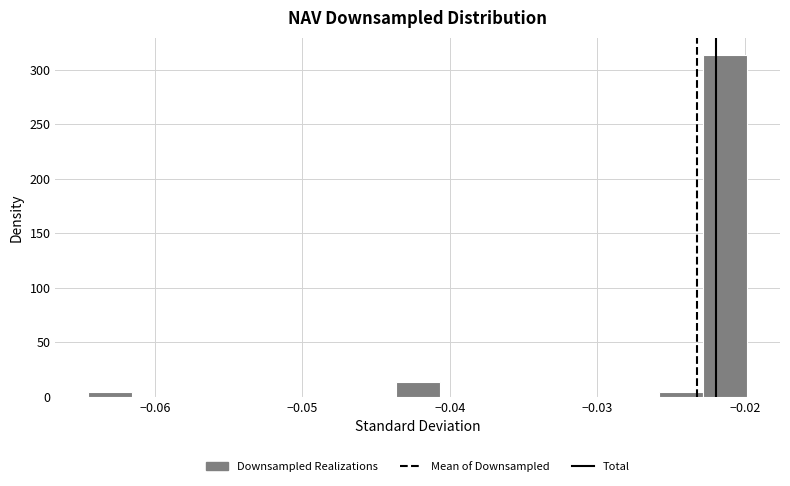

Read against the x-axis, roughly where is the centre of the tallest bar?

-0.021